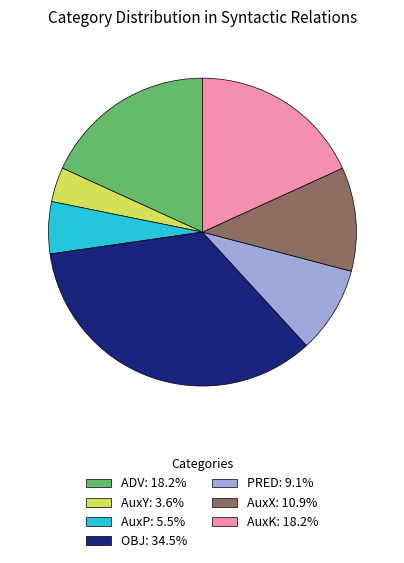

Is AuxK: 18.2% the majority of the pie?

No